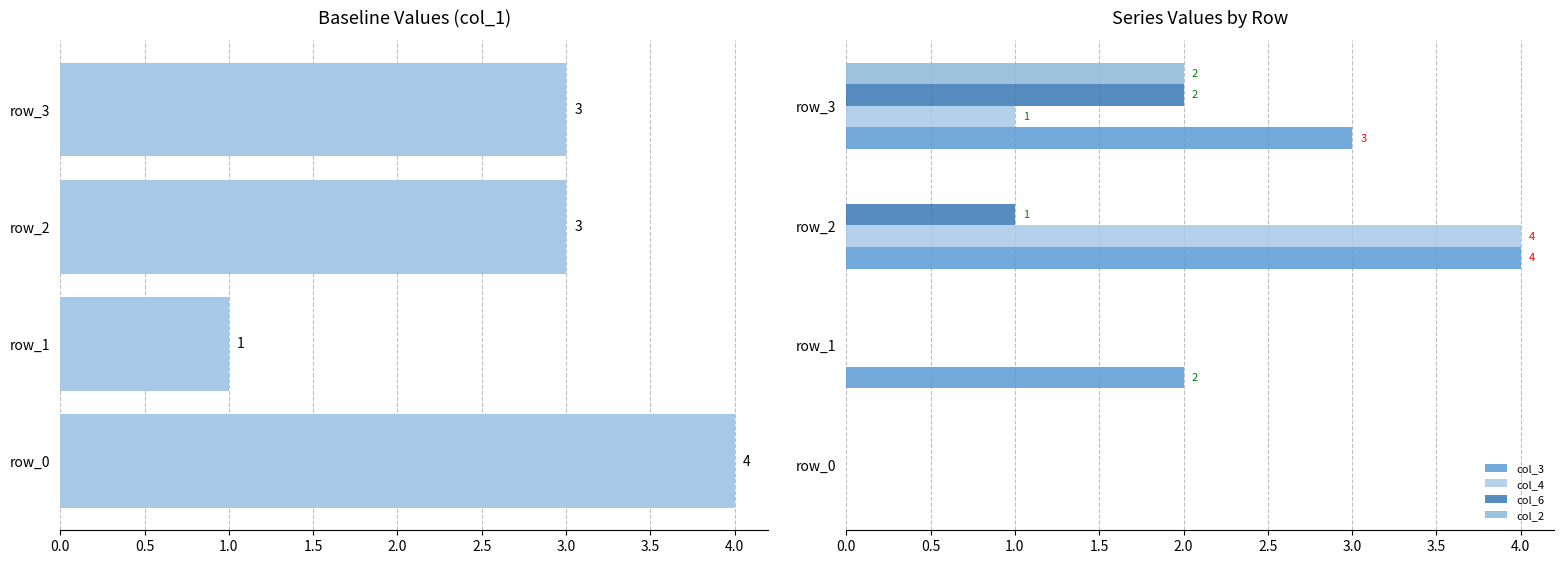

What is the approximate value of col_3 at row_3?

3